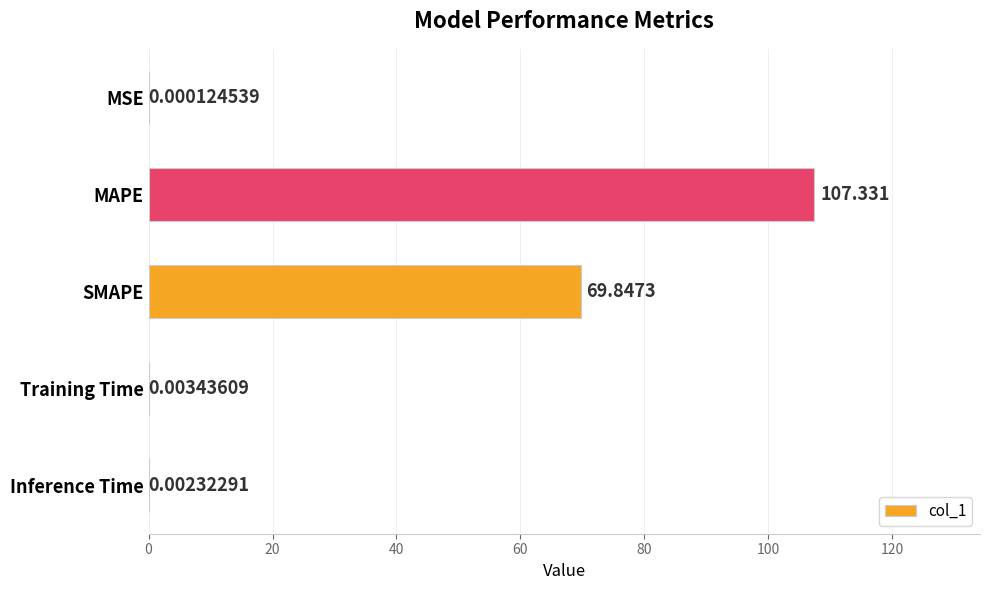

Which has a higher value, SMAPE or Inference Time?

SMAPE